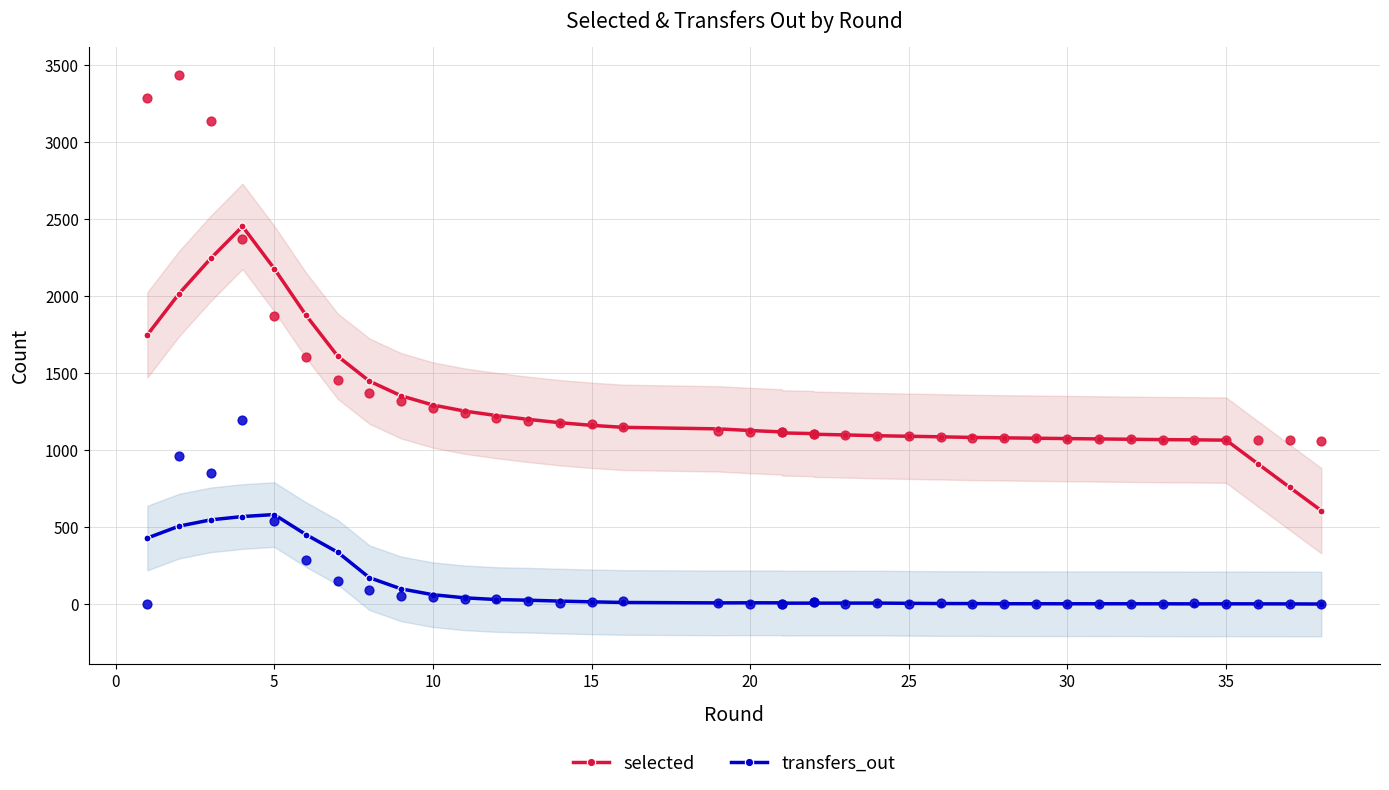

At how many categories does at least one series exceed 1701?

6